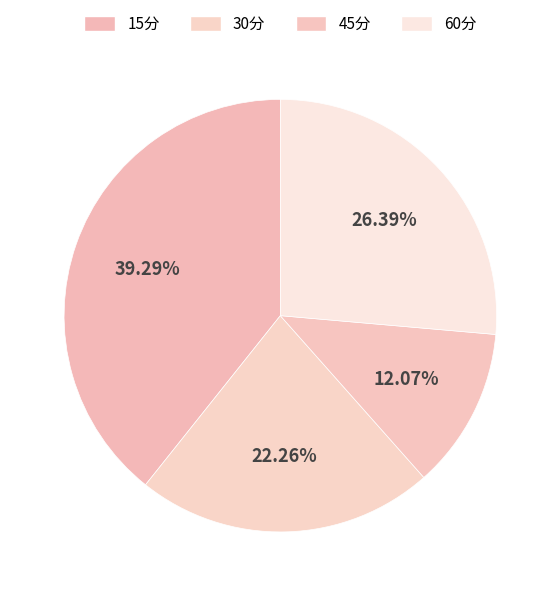

The 45分 slice represents 19% of the pie. True or false?

False